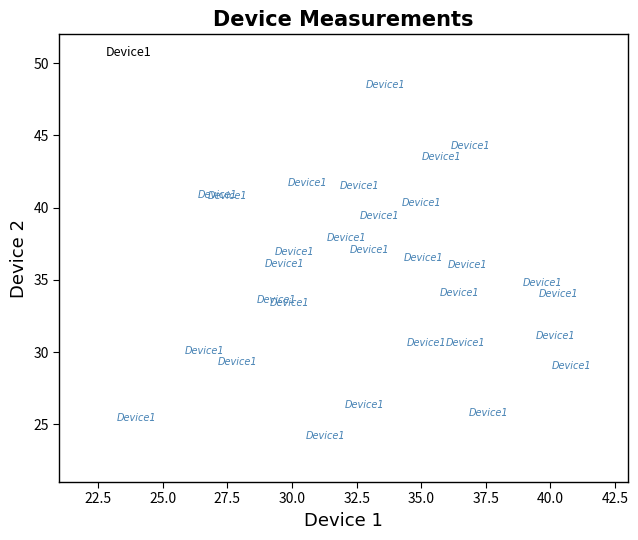

What is the range of X values (max minus min)?

16.8